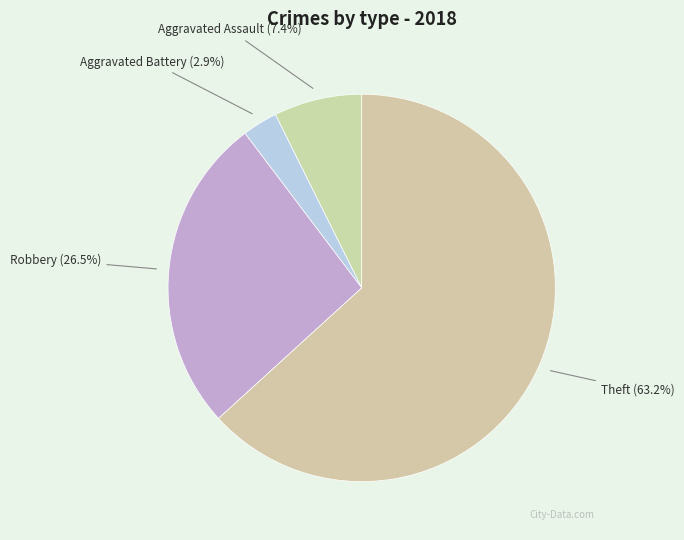

To the nearest percent, what is the average slice percentage?

25%